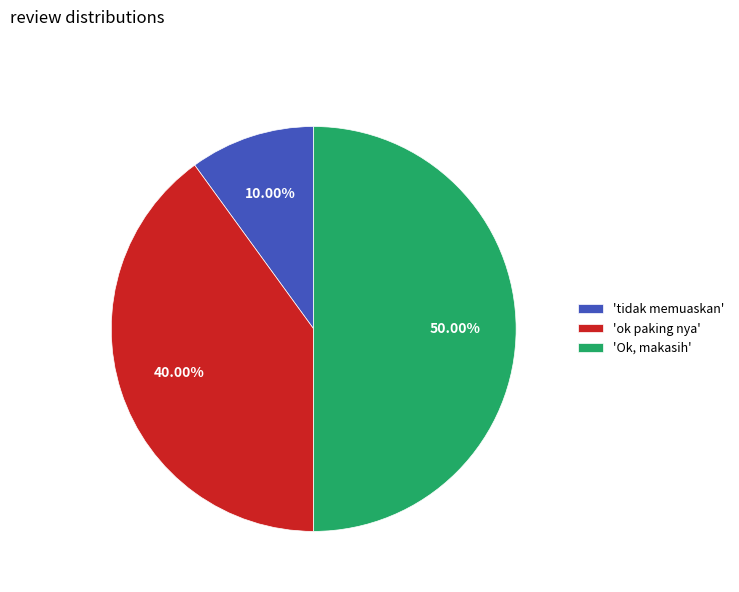

Which has a higher value, 'ok paking nya' or 'Ok, makasih'?

'Ok, makasih'